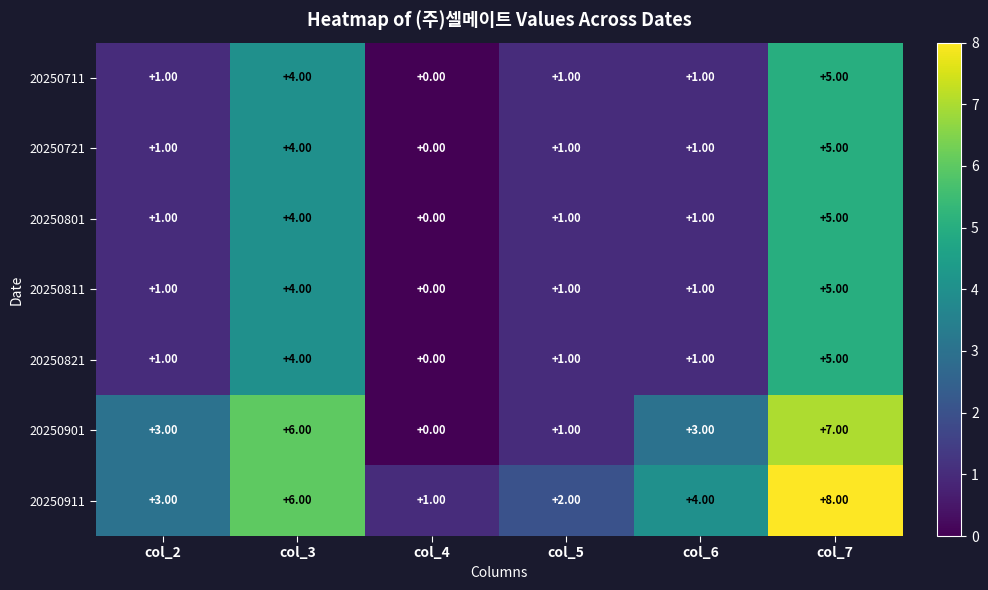

At how many categories does at least one series exceed 0?

6